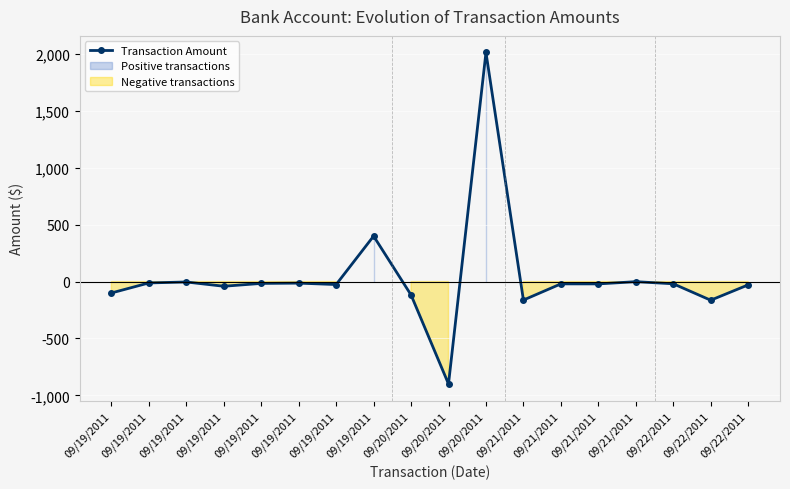

Which category has the lowest value across all series?

09/20/2011